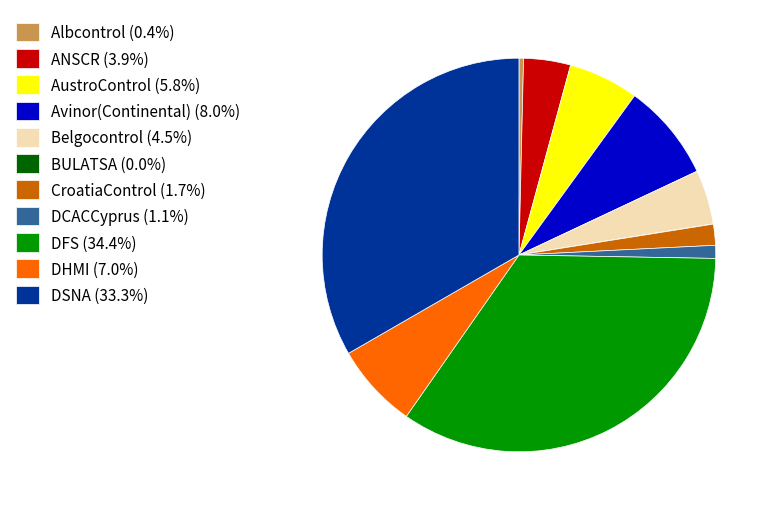

Is there any slice that represents more than half of the pie?

No